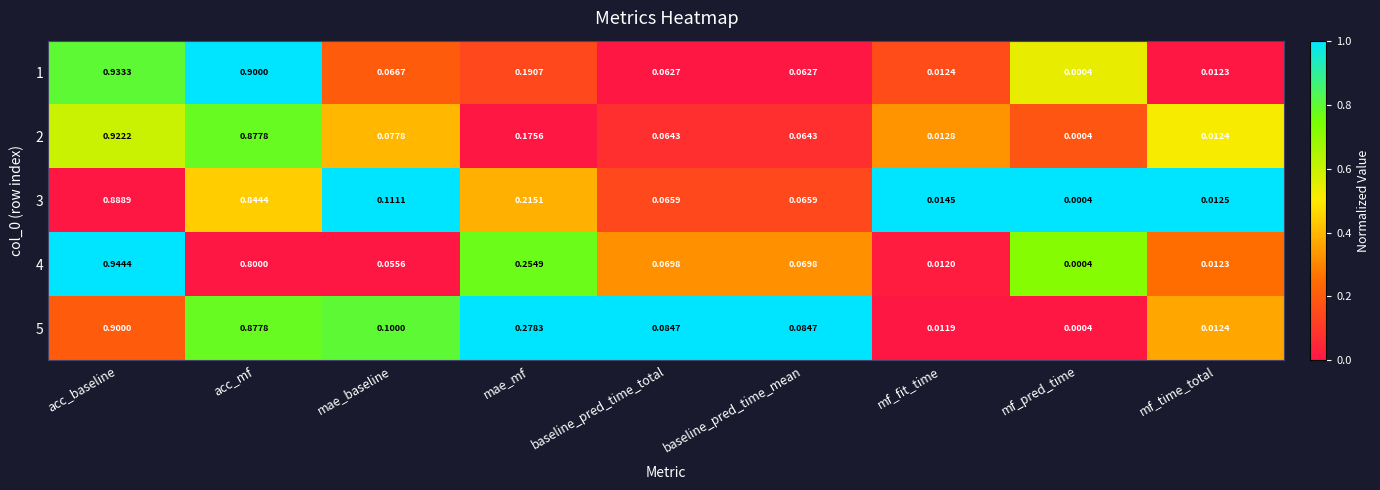

At which label does 1 reach its peak?

acc_baseline